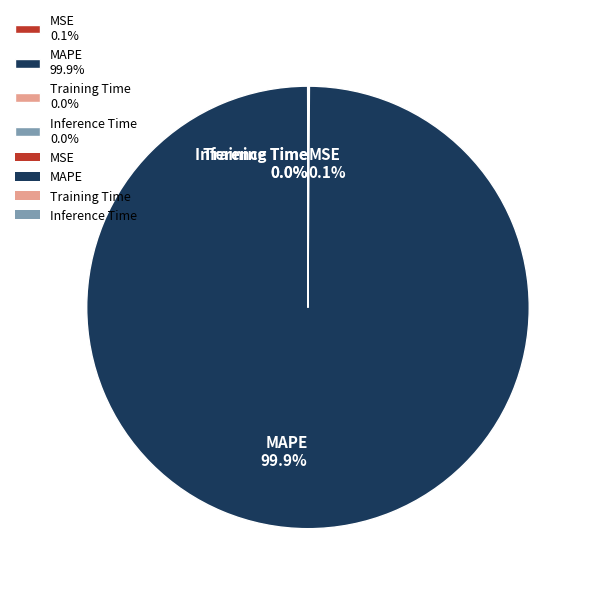

Which category has the biggest portion of the pie?

MAPE